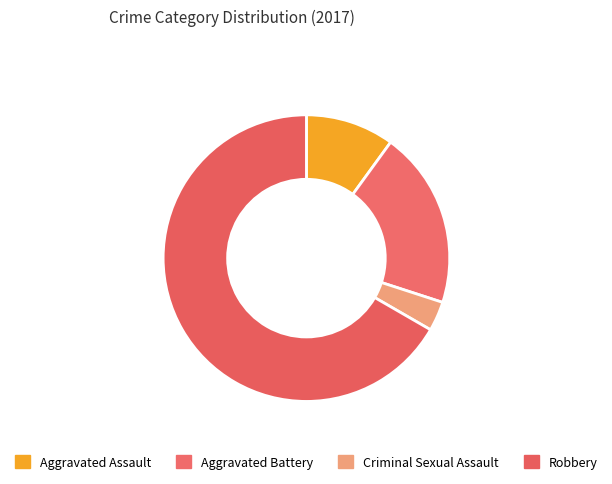

To the nearest percent, what is the difference between the Robbery and Aggravated Assault slice percentages?

57%